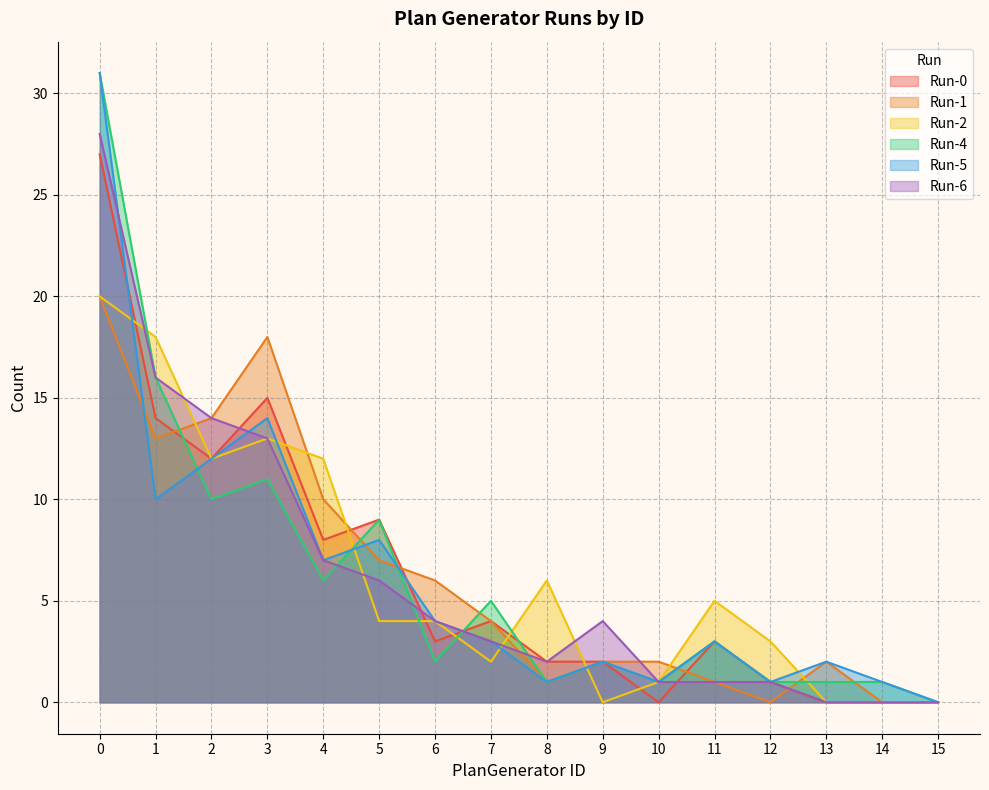

What value does the Run-4 series have at 11?

3